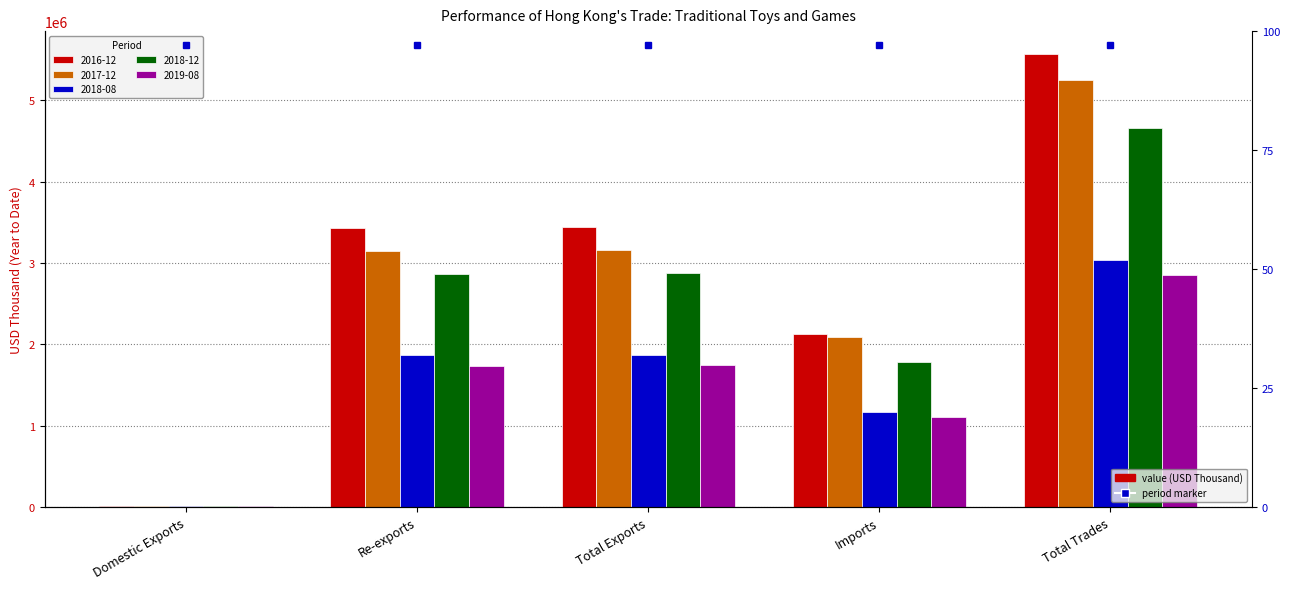

Which series has the largest total across all categories?

2016-12